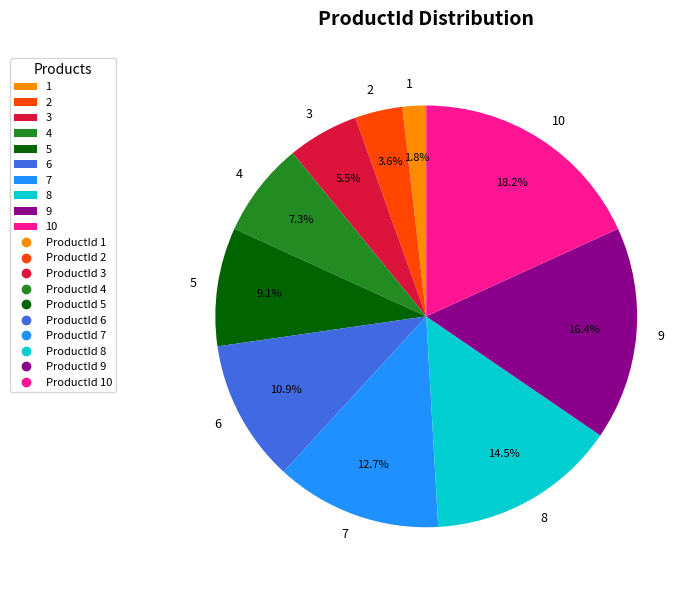

Count the number of slices in the pie.

10